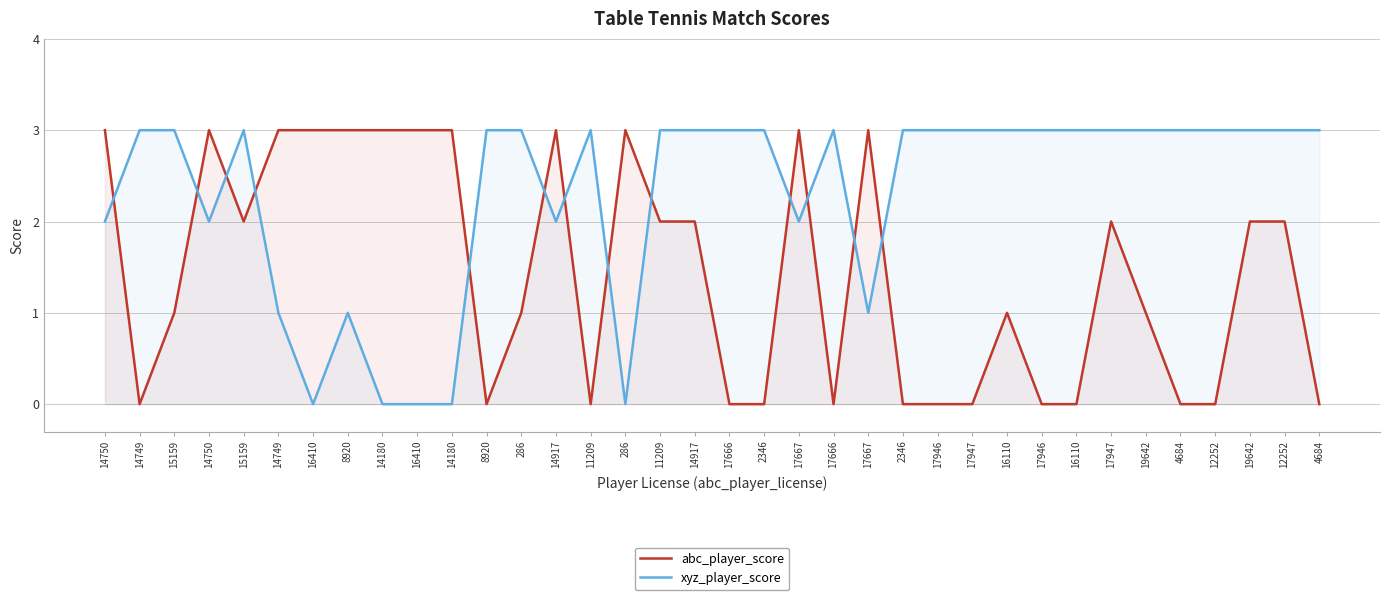

The value of xyz_player_score at 12252 is 3. True or false?

True